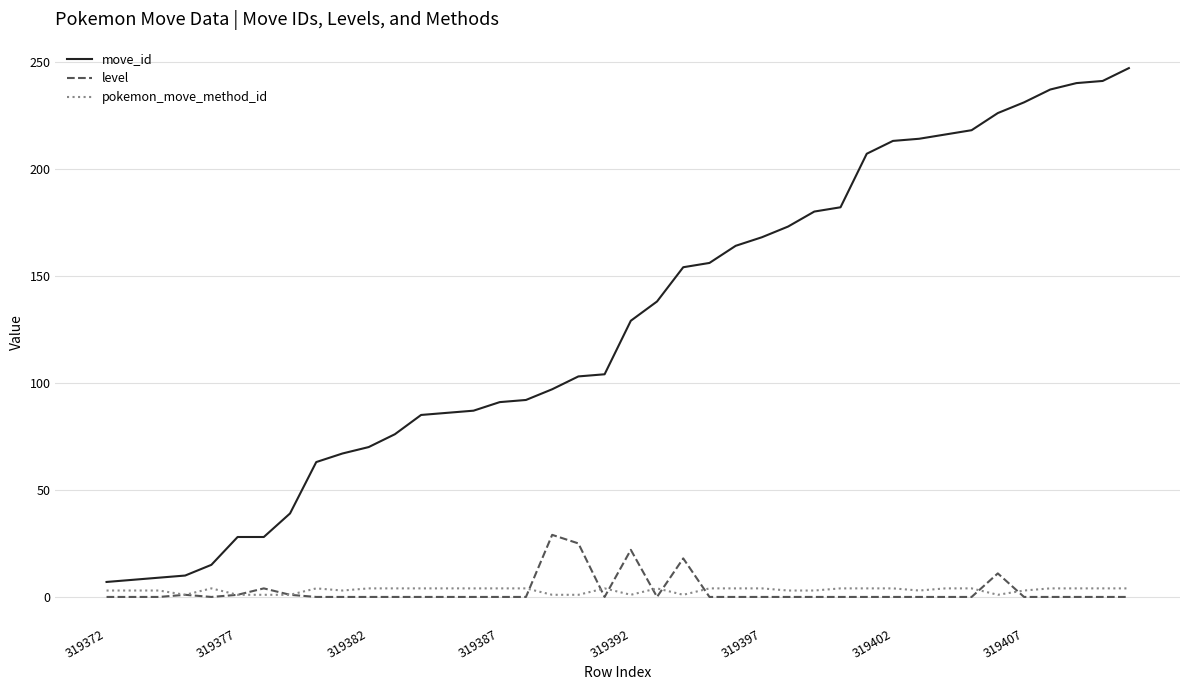

Which series has the widest spread of values?

move_id